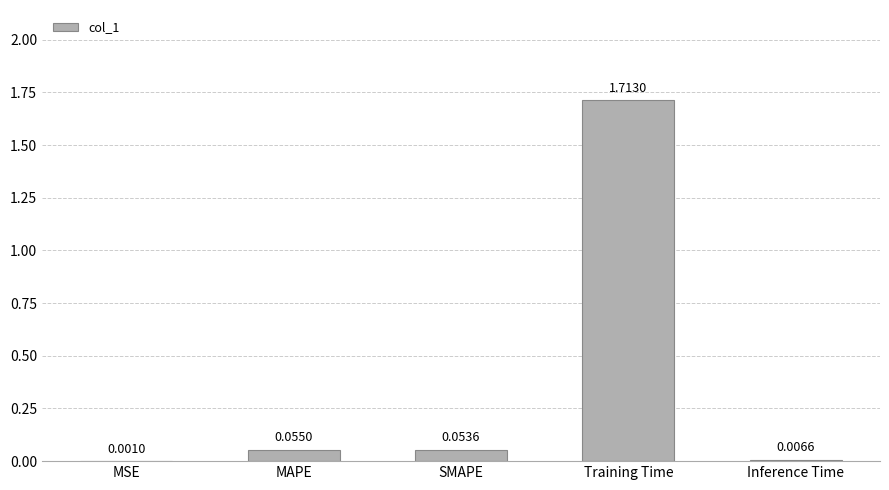

Are the bars horizontal?

No